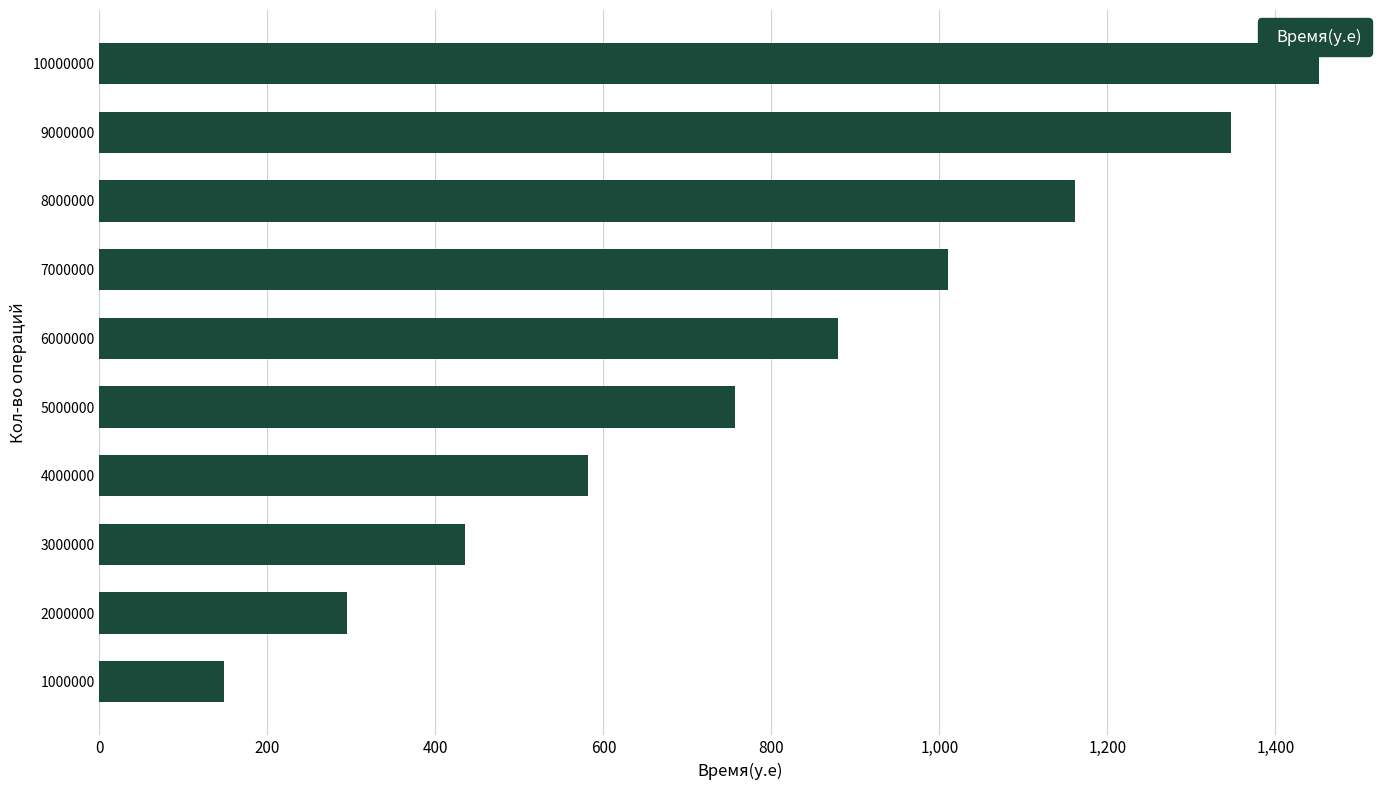

Between 3000000 and 10000000, which is larger?

10000000